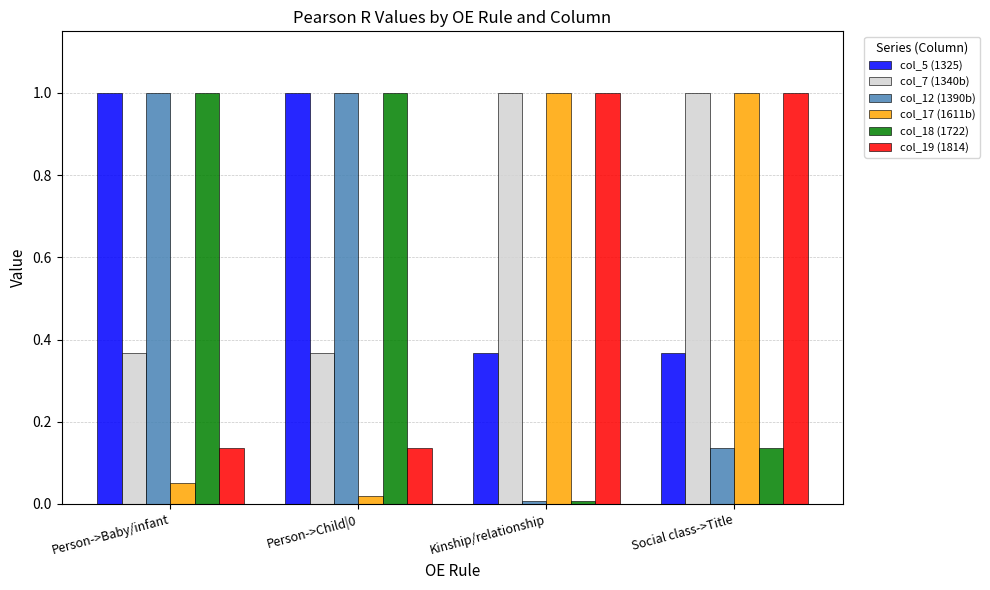

What is the difference between the col_5 (1325) values at Social class->Title and Person->Baby/infant?

0.6